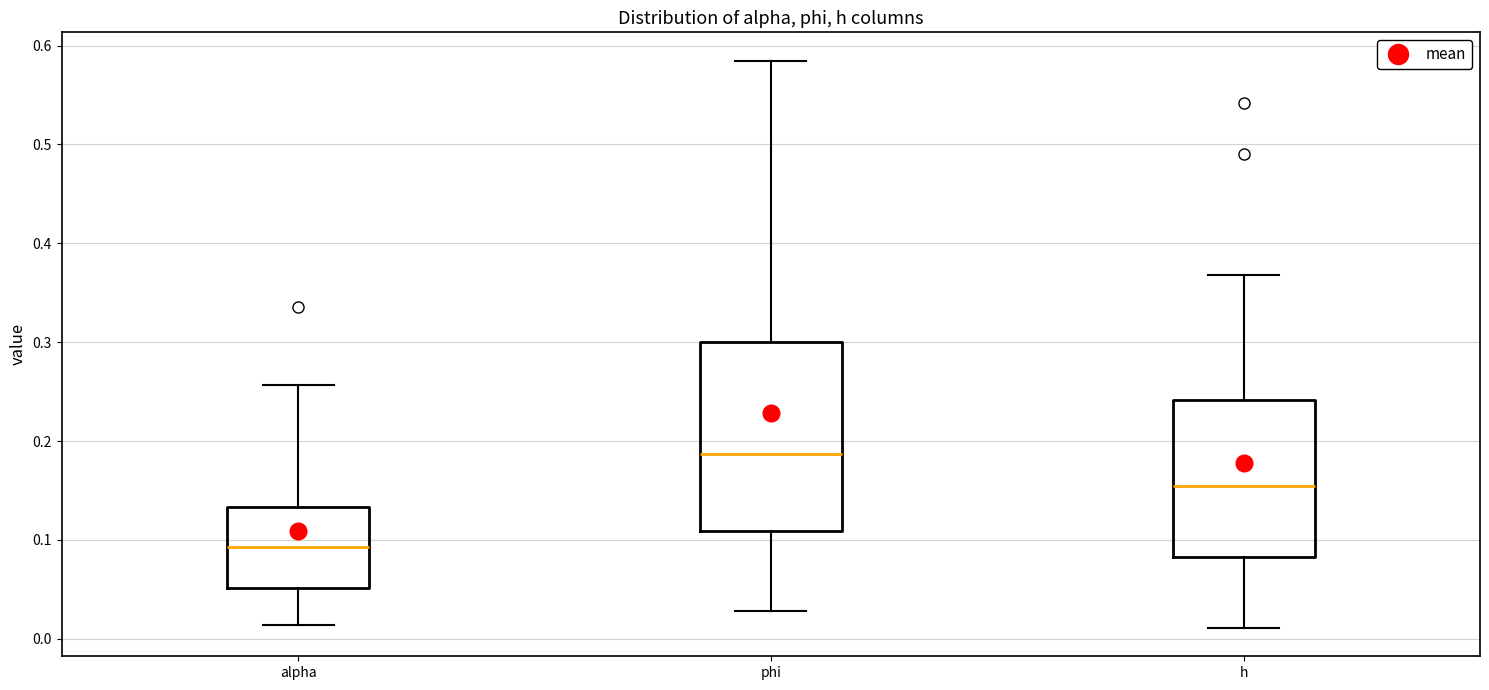

Reading left to right, read every box against the y-axis: the position of its median line, the range the box covers, and the ends of its whiskers. The values are not printed on the chart, so give them approximately, as read against the axis.

alpha: median 0.09, box 0.05 to 0.13, whiskers 0.01 to 0.26
phi: median 0.19, box 0.11 to 0.30, whiskers 0.03 to 0.58
h: median 0.15, box 0.08 to 0.24, whiskers 0.01 to 0.37